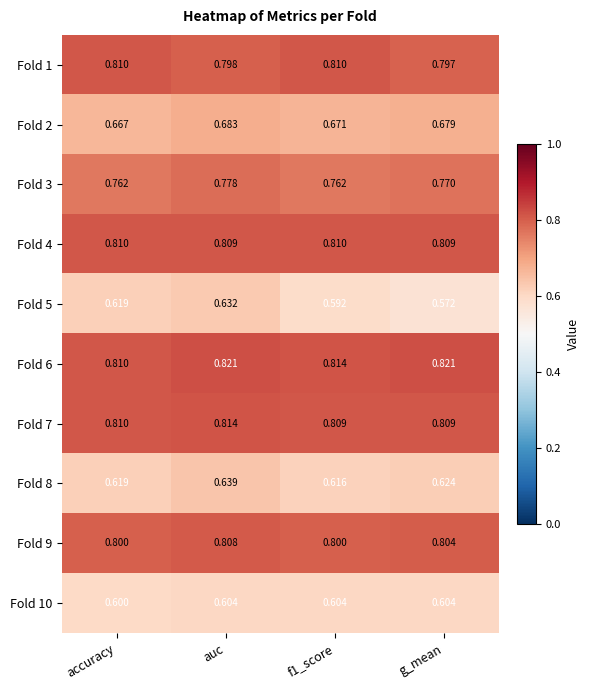

Where is Fold 2 nearest to the value 0?

accuracy